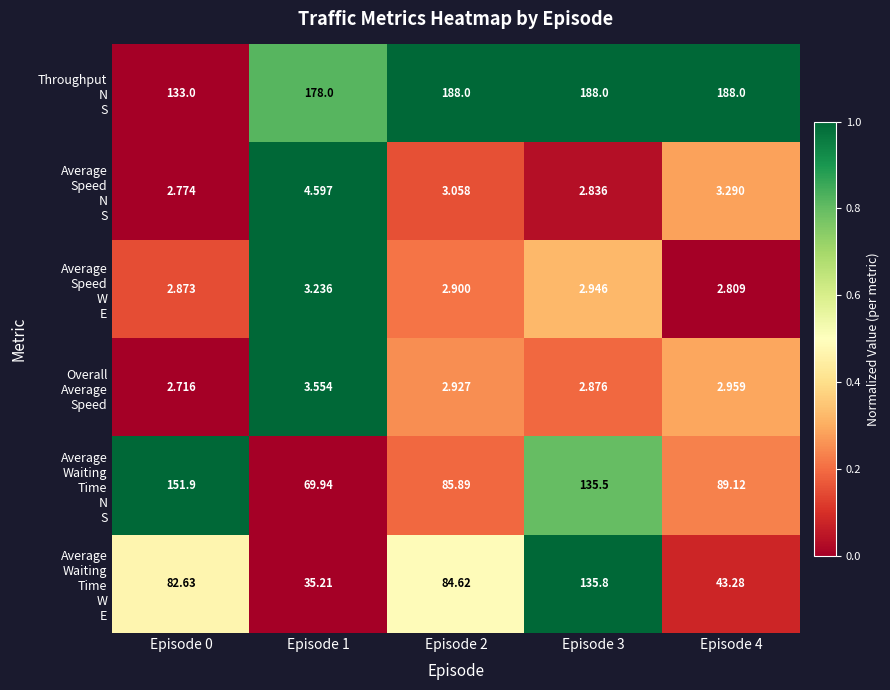

How many series are shown in this chart?

6